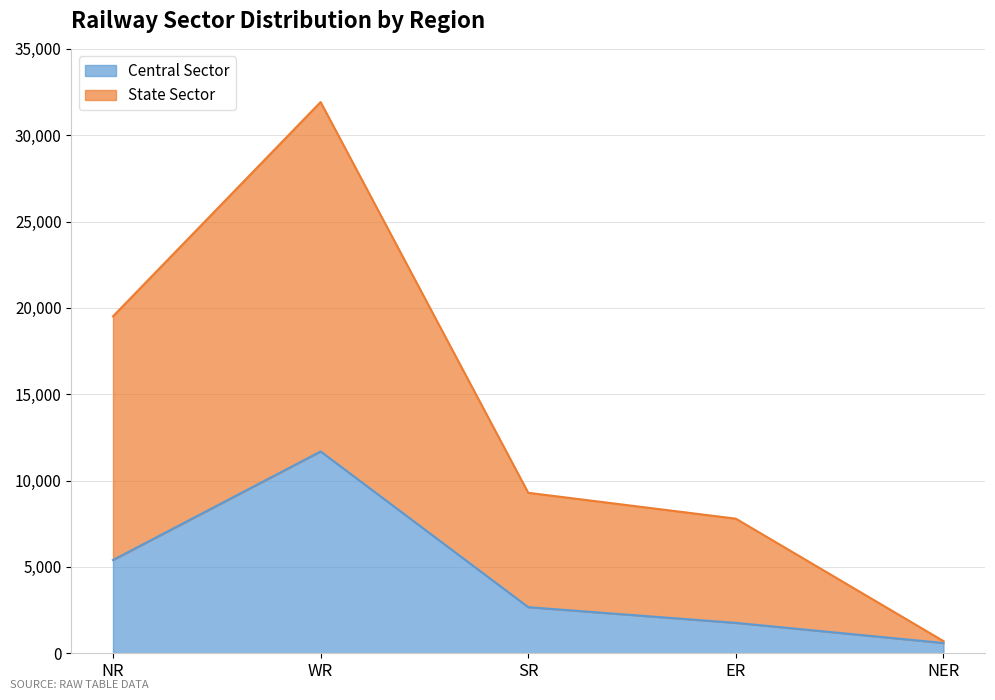

What position from the right is WR?

4